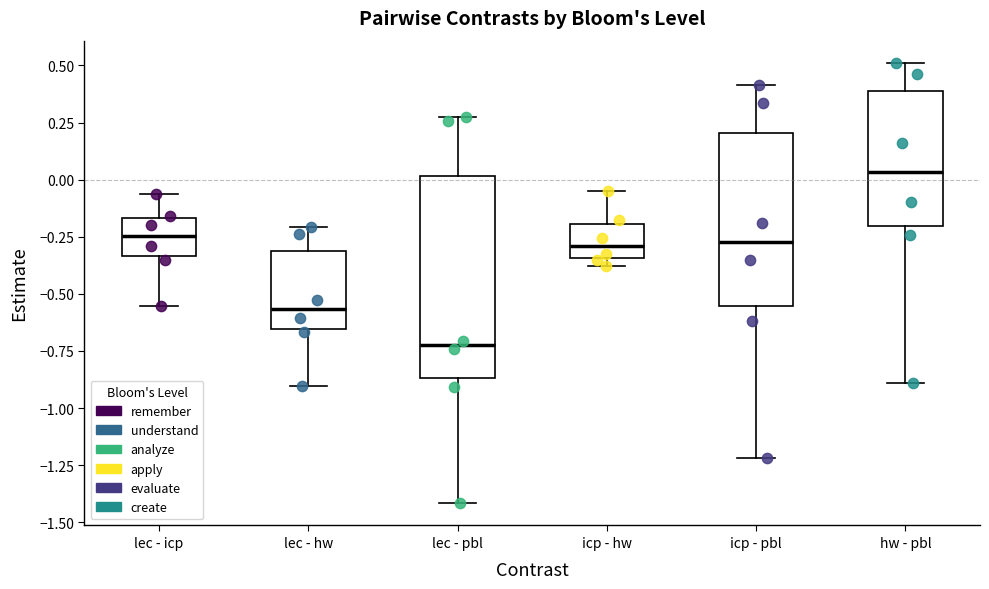

Reading left to right, read every box against the y-axis: the position of its median line, the range the box covers, and the ends of its whiskers. The values are not printed on the chart, so give them approximately, as read against the axis.

lec - icp: median -0.25, box -0.35 to -0.15, whiskers -0.55 to -0.05
lec - hw: median -0.55, box -0.65 to -0.30, whiskers -0.90 to -0.20
lec - pbl: median -0.70, box -0.85 to 0.00, whiskers -1.40 to 0.25
icp - hw: median -0.30, box -0.35 to -0.20, whiskers -0.40 to -0.05
icp - pbl: median -0.25, box -0.55 to 0.20, whiskers -1.20 to 0.40
hw - pbl: median 0.05, box -0.20 to 0.40, whiskers -0.90 to 0.50